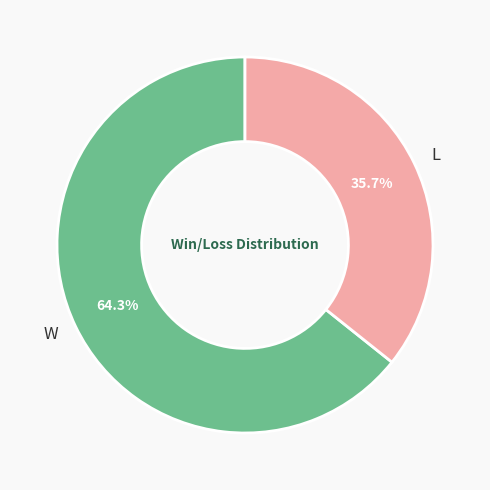

What is the largest slice in the pie chart?

W